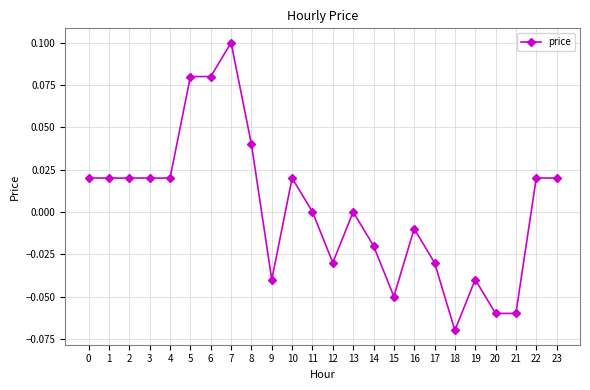

Does the chart have visible grid lines?

Yes